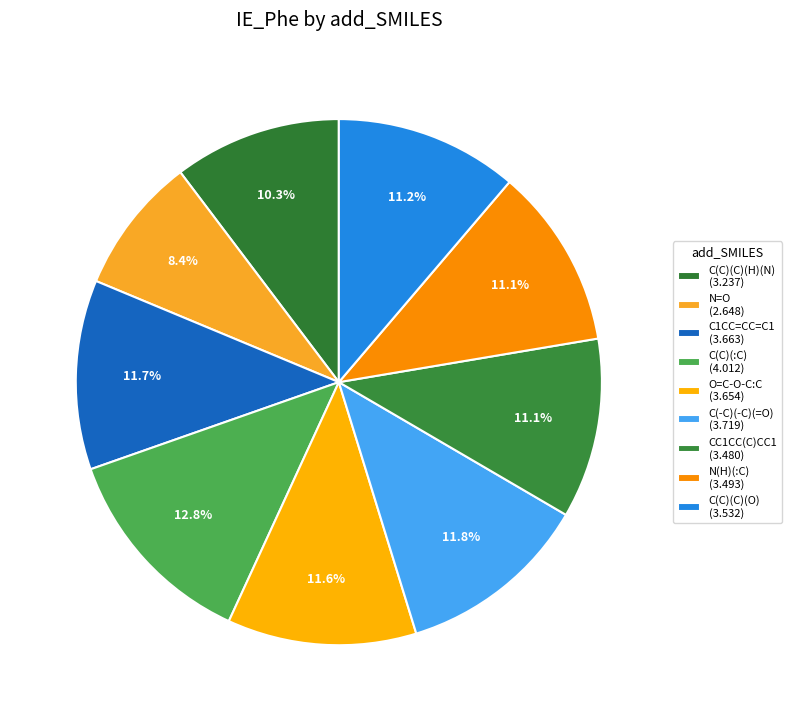

How many slices are in this pie chart?

9